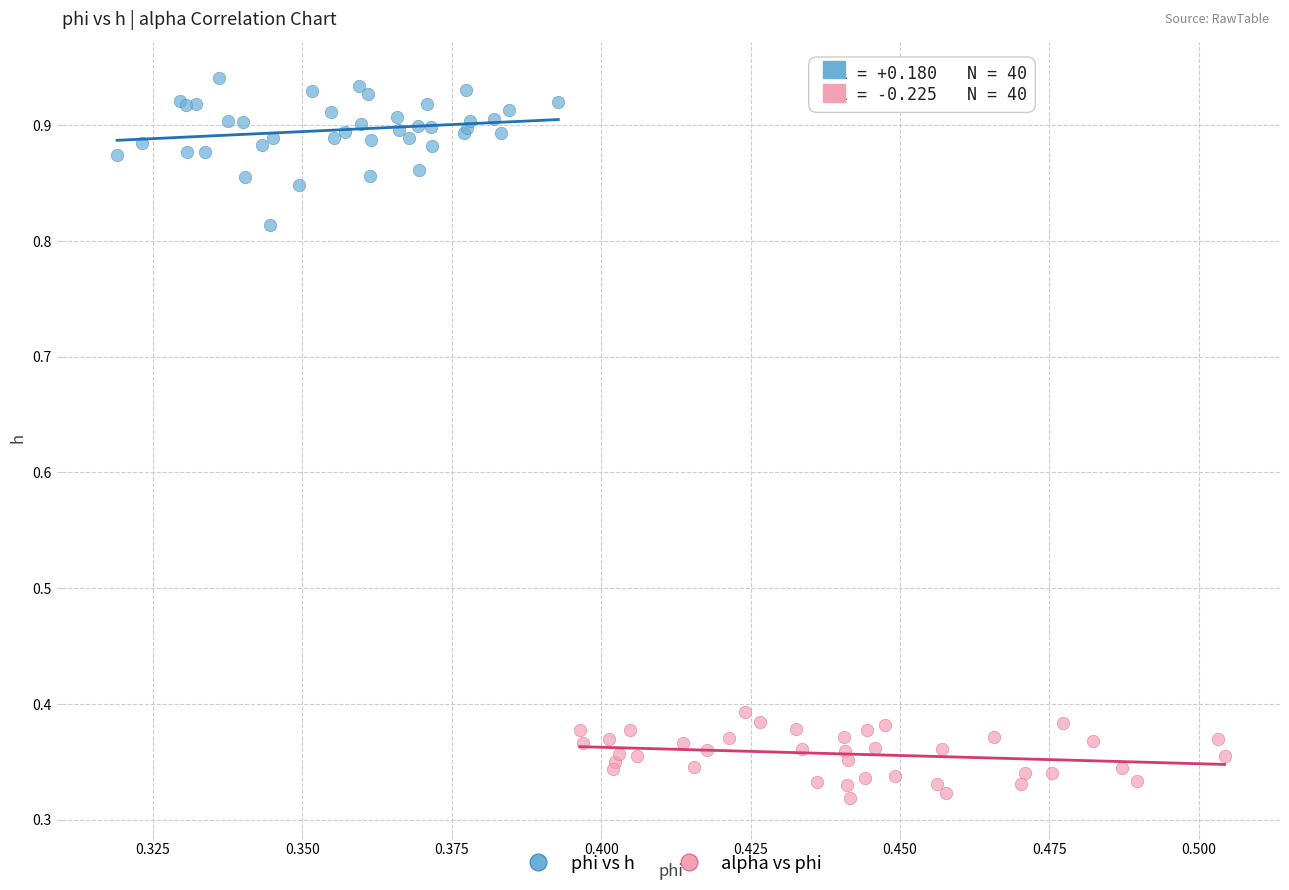

Which series contains the highest Y value?

phi vs h